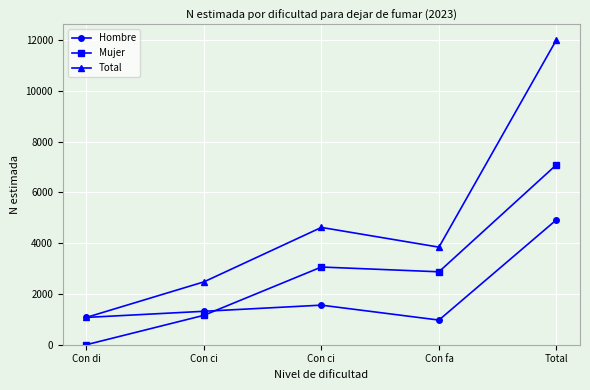

True or false: Mujer and Hombre cross at least once.

True